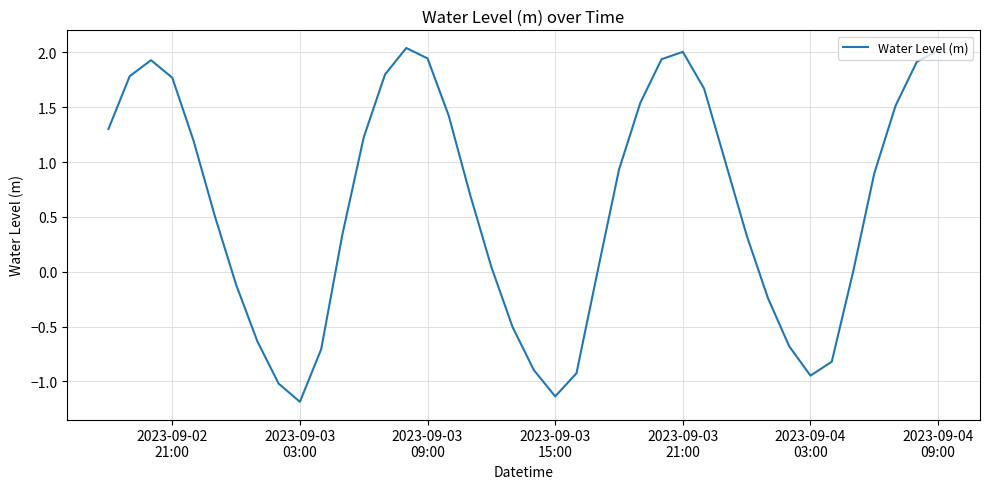

What is the difference between the maximum and minimum values?

3.2